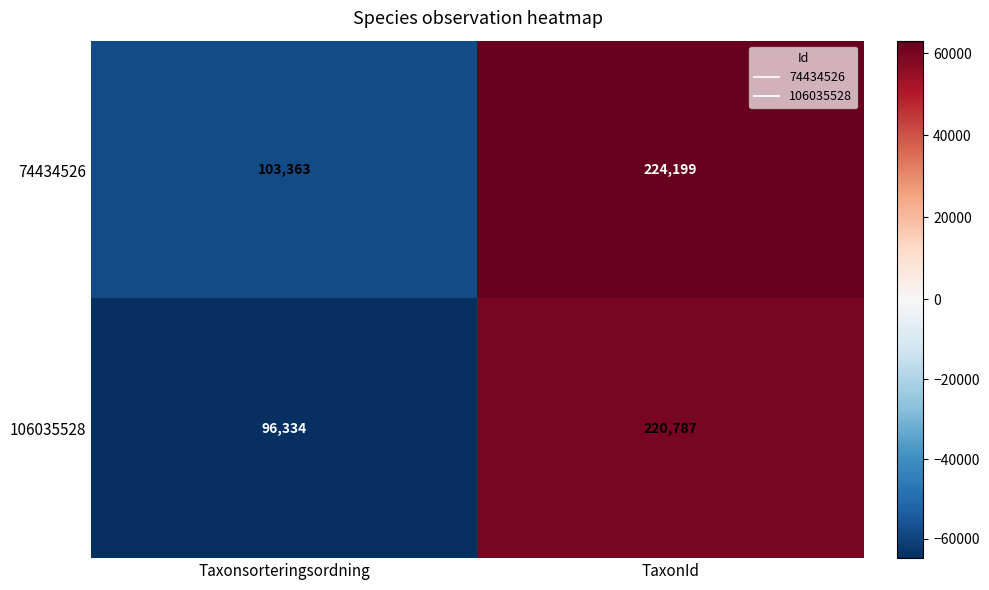

What is the highest value of the 74434526 series?

224199